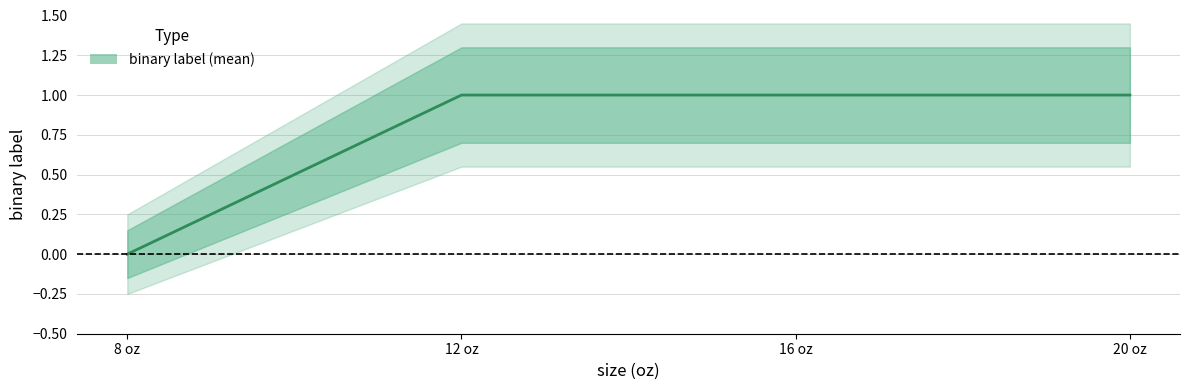

True or false: upper_band2 has a value of 0.8 at 20.

False